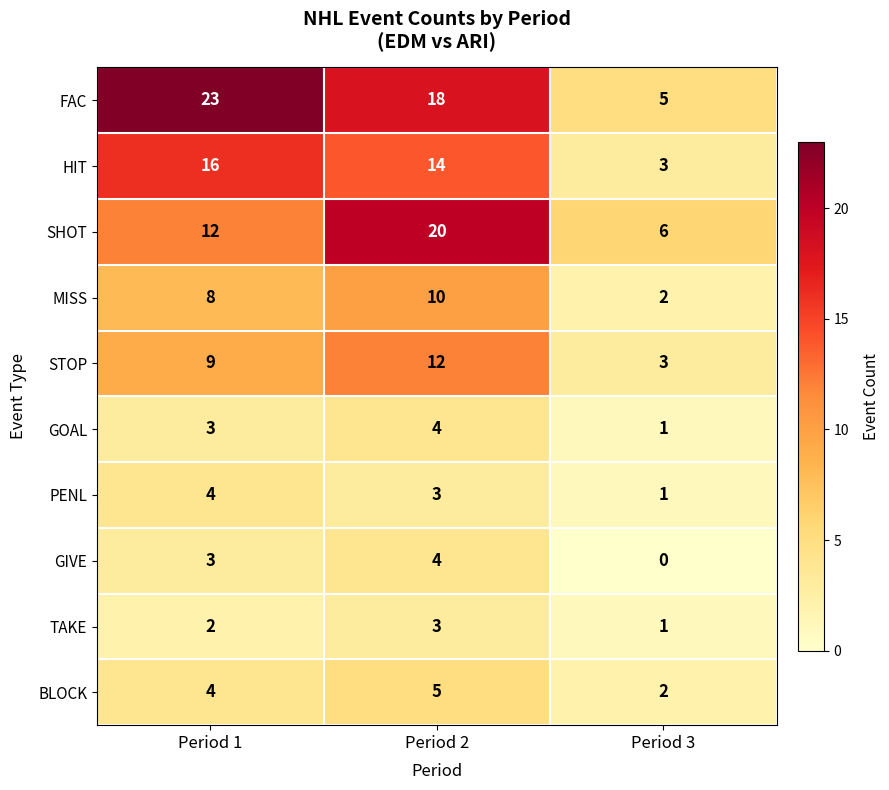

What is the difference between the STOP values at Period 1 and Period 3?

6